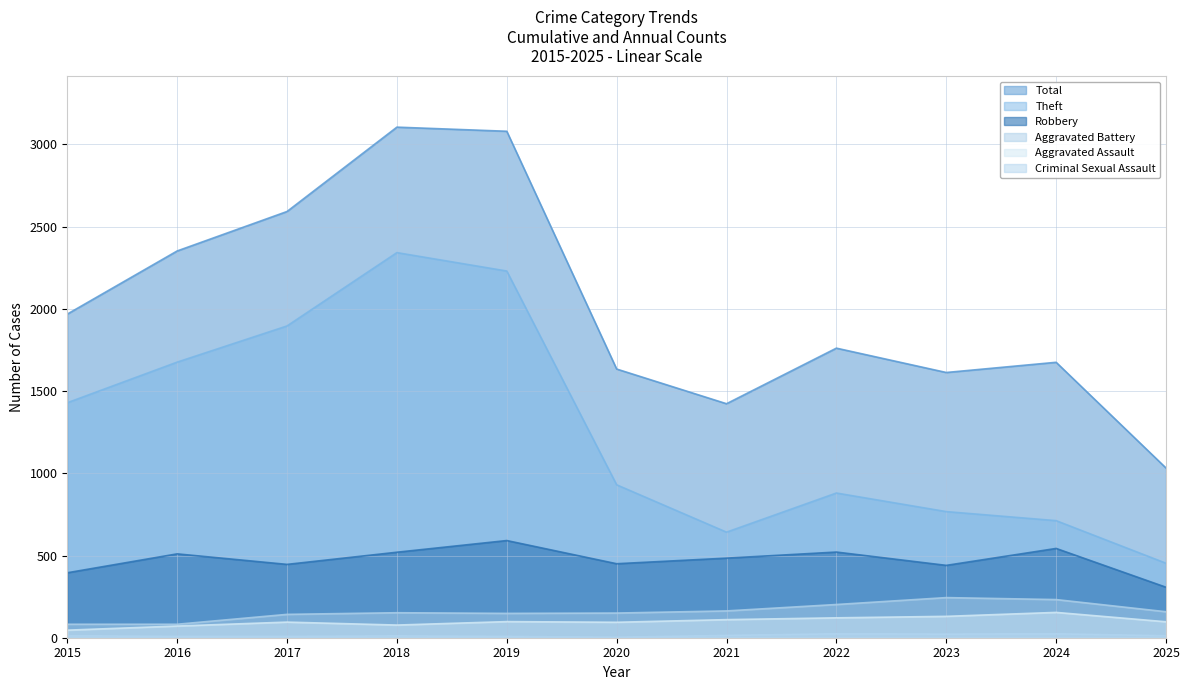

The value of Criminal Sexual Assault at 2023 is 22. True or false?

True